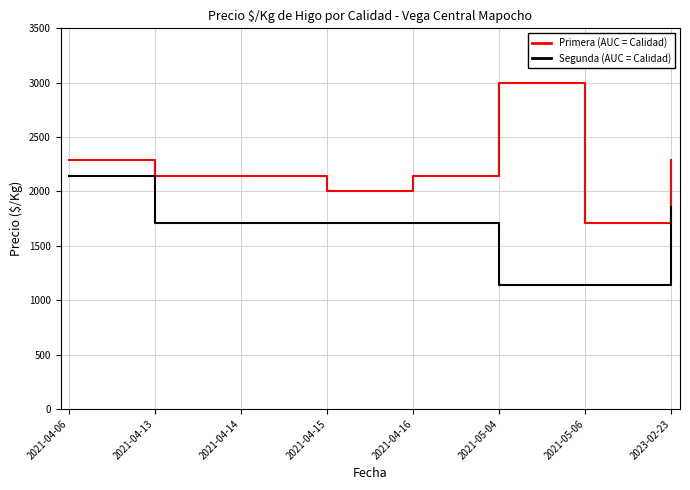

Does the chart display data point markers on the line(s)?

No